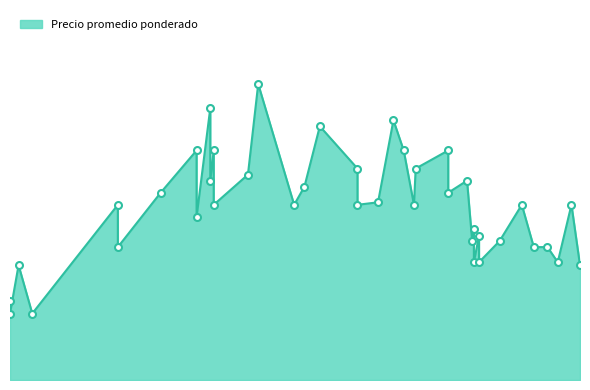

How many lines are shown in the chart?

1